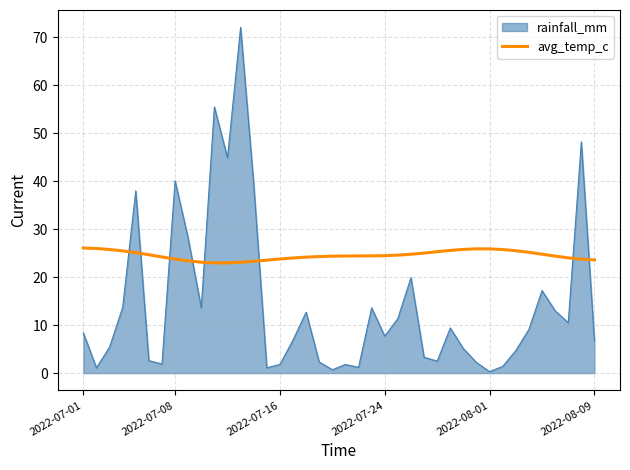

What is the greatest value displayed?

72.1